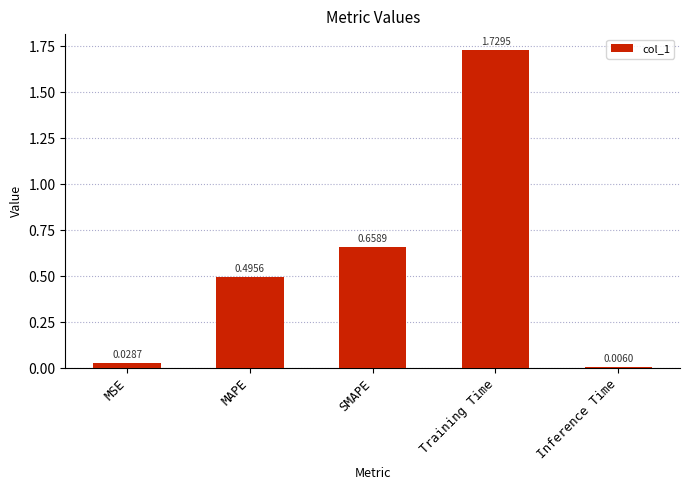

Where is the data nearest to the value 0?

Inference Time